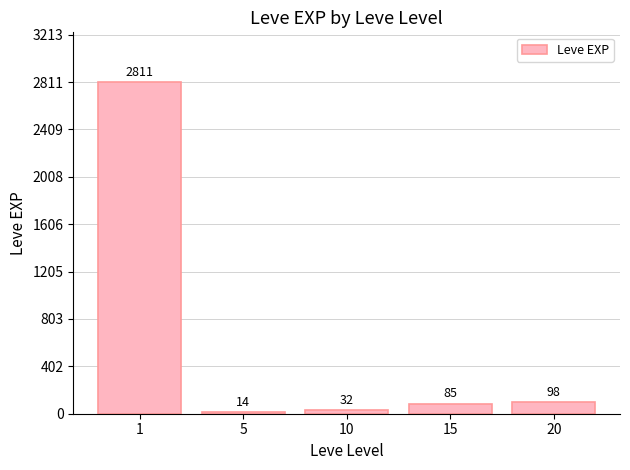

What is the value of the 3rd bar from the left?

32